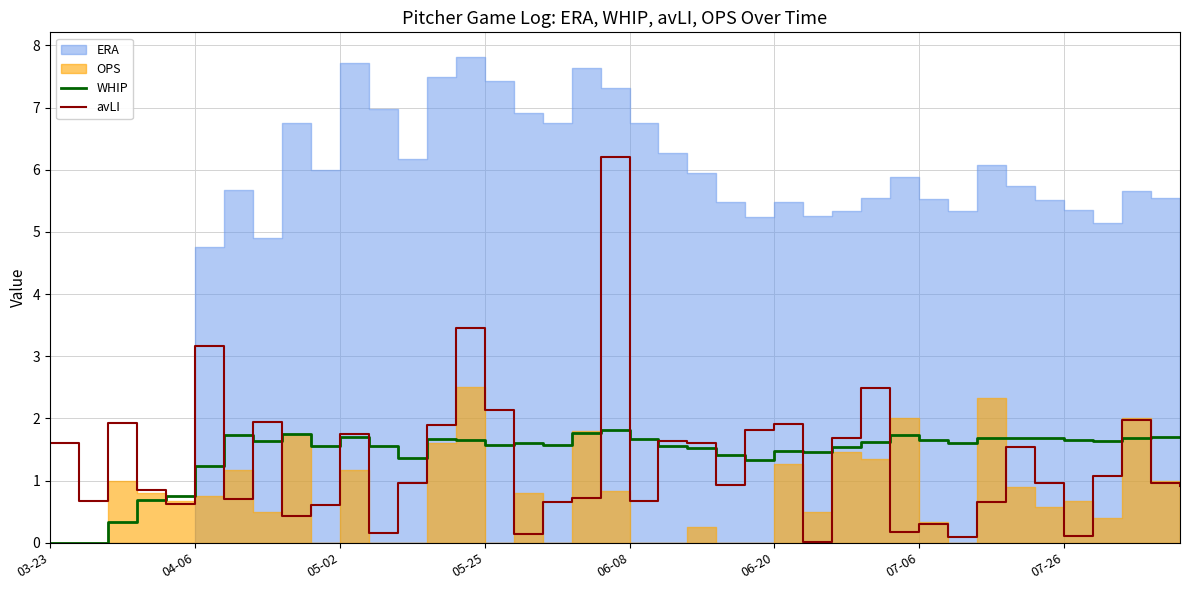

What is the maximum value for WHIP?

1.8